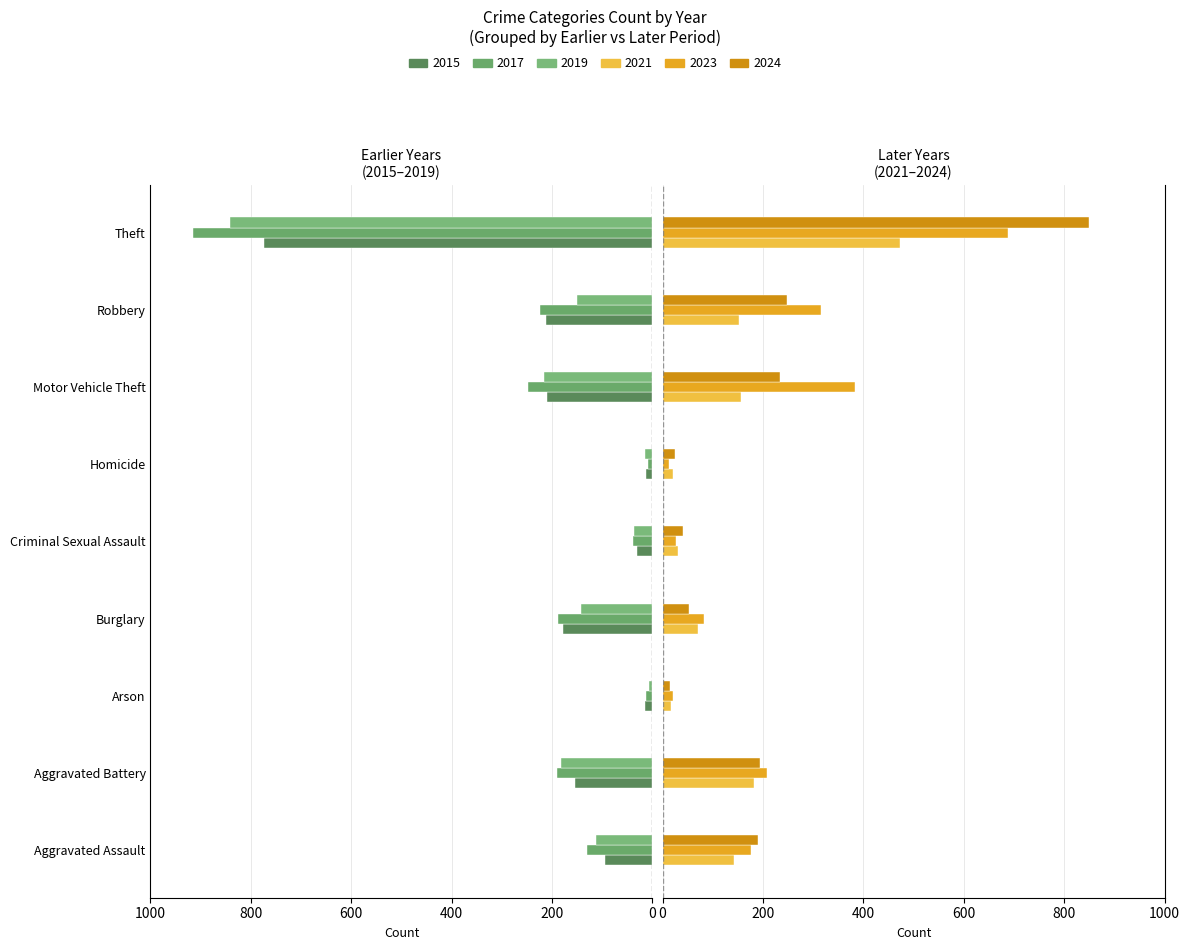

What is the maximum value for 2023?

689